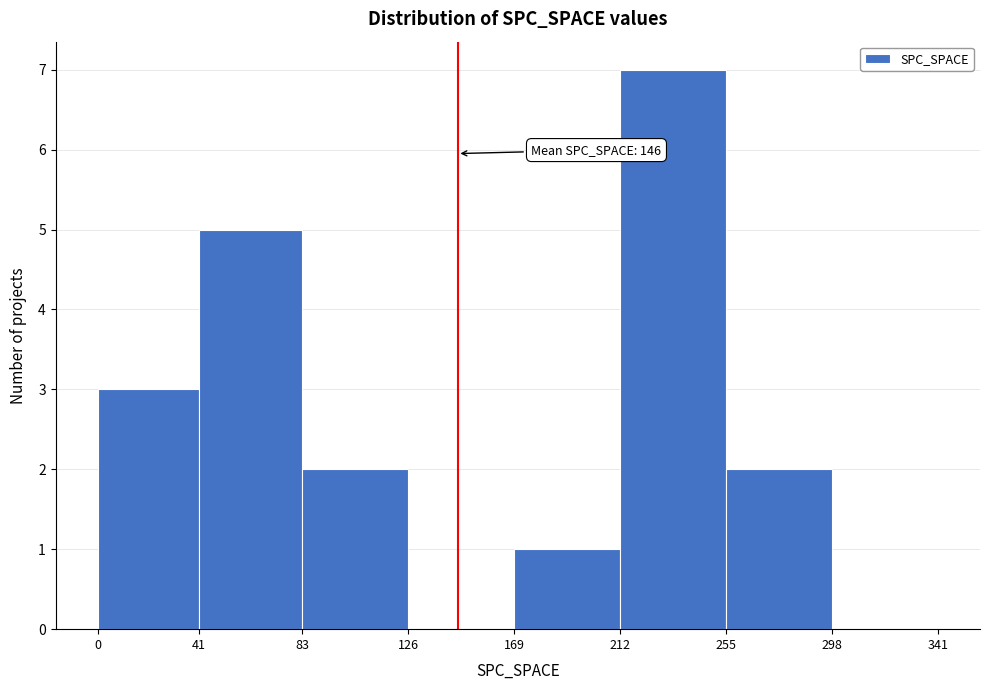

Which range on the x-axis has the tallest bar?

212 to 255